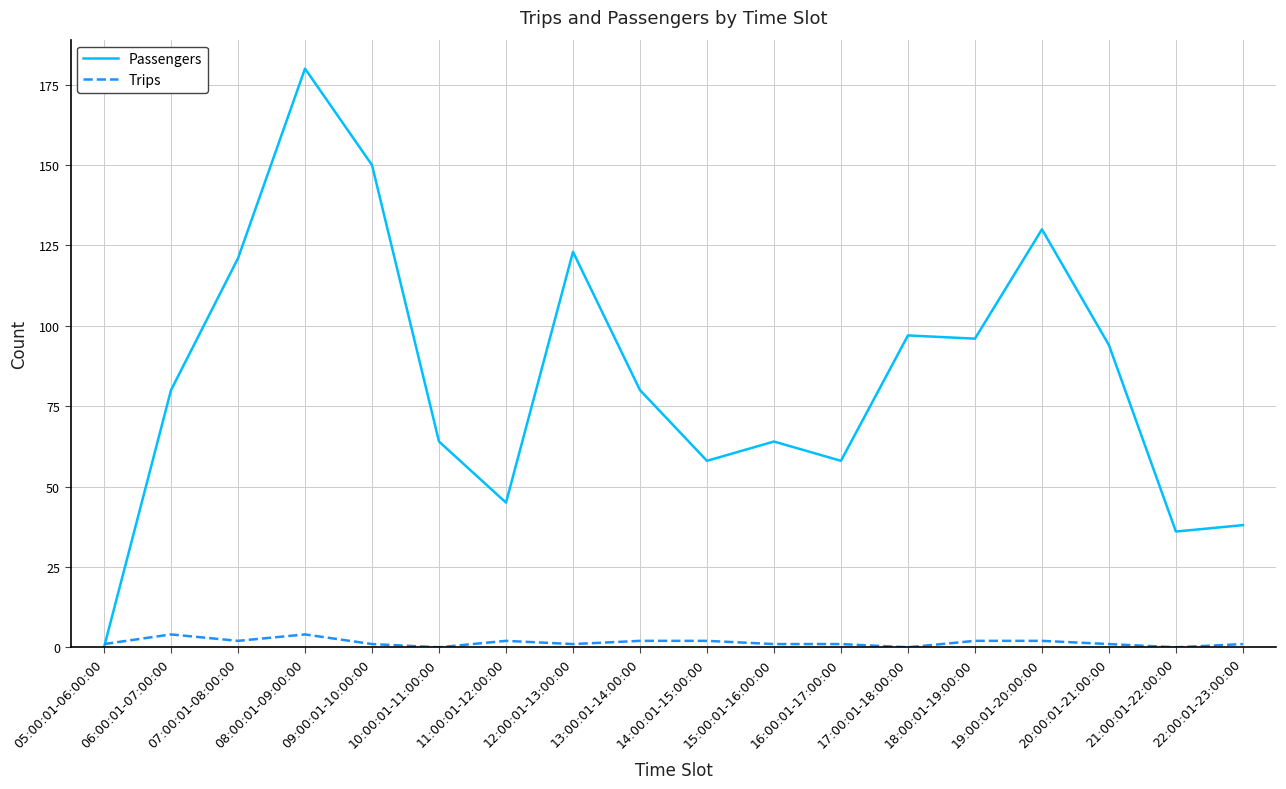

Reading left to right, transcribe all the data shown in this chart.

Passengers: 0	80	121	180	150	64	45	123	80	58	64	58	97	96	130	94	36	38
Trips: 1	4	2	4	1	0	2	1	2	2	1	1	0	2	2	1	0	1